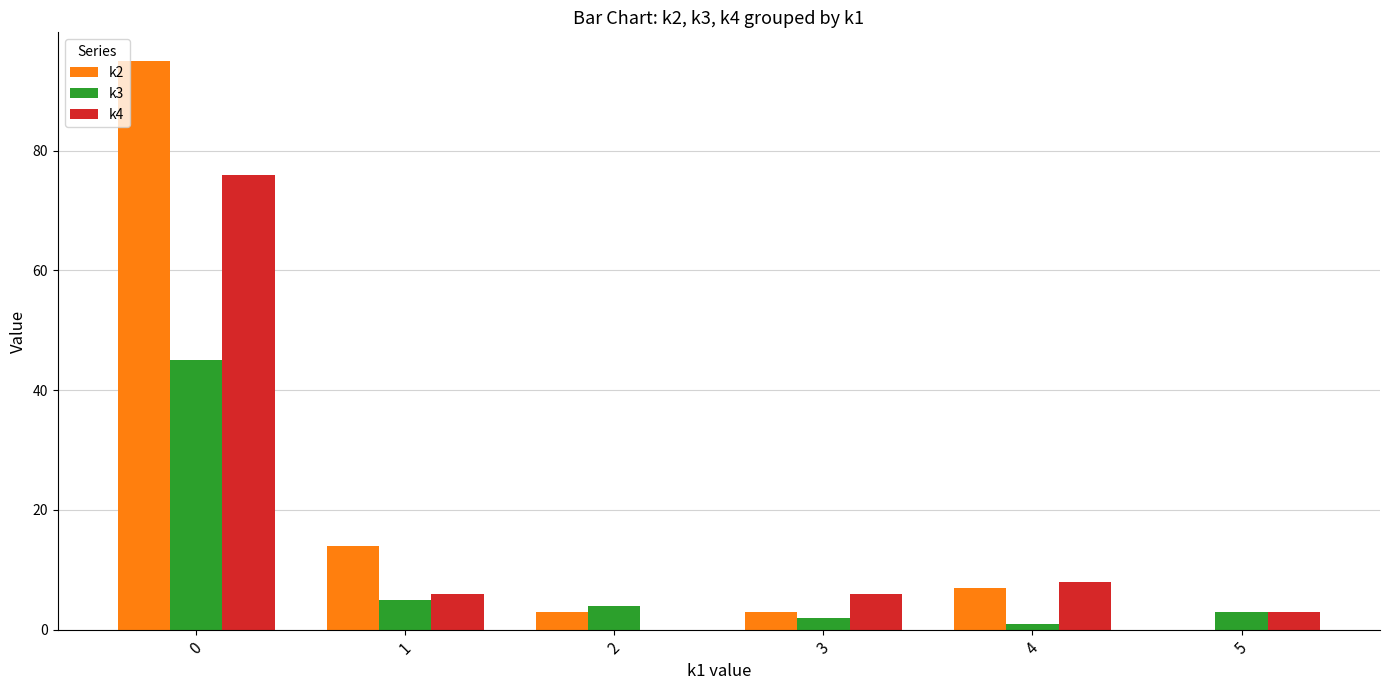

Does the chart contain stacked bars?

No